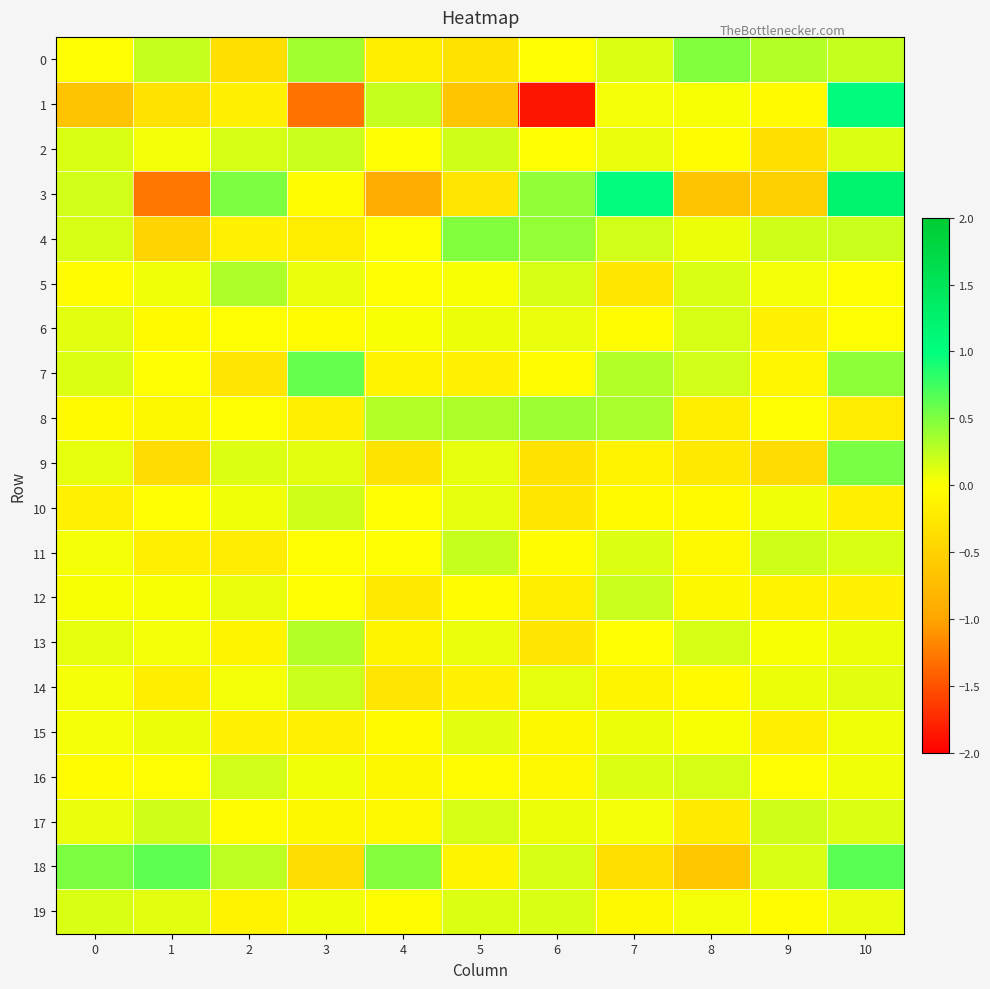

Which series has the largest total across all categories?

18